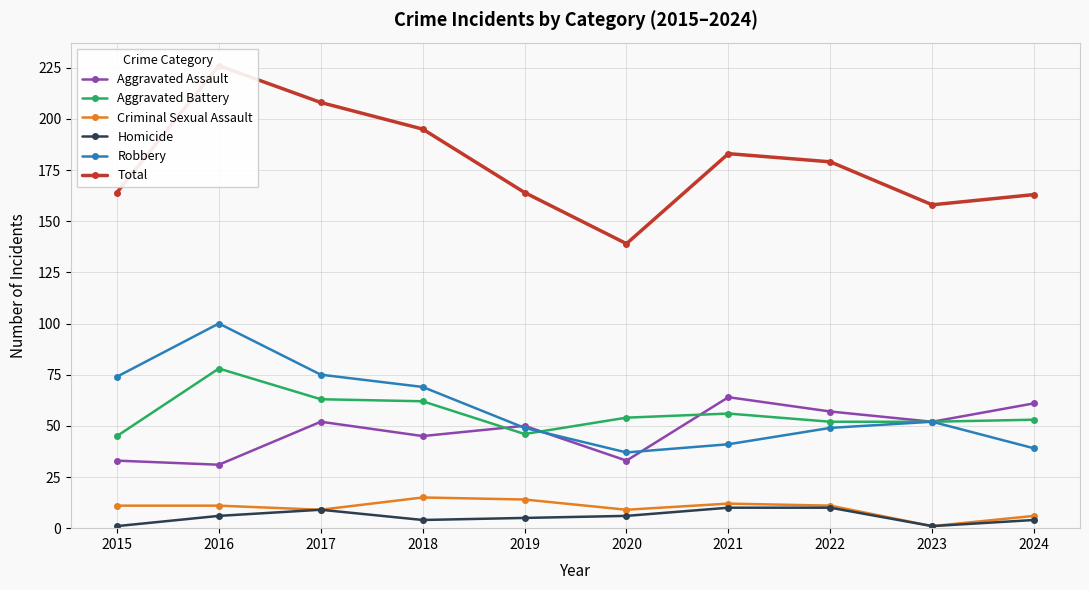

List the series in order of their peak value, lowest first.

Homicide, Criminal Sexual Assault, Aggravated Assault, Aggravated Battery, Robbery, Total